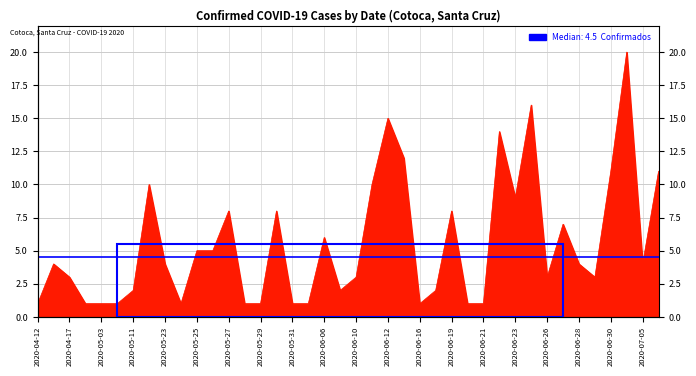

What is the smallest value displayed?

1